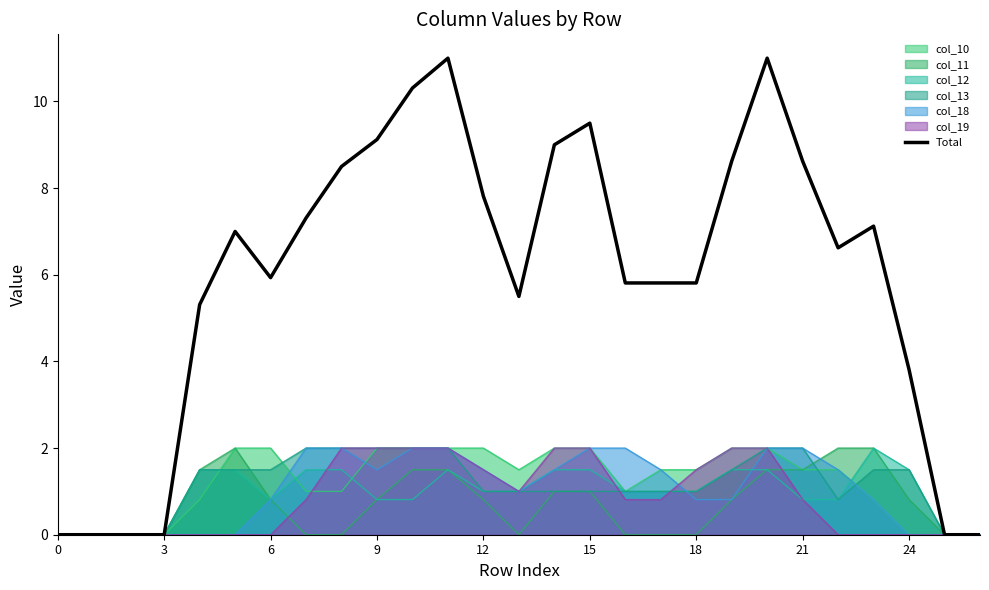

Which series has the largest range (max minus min)?

Total